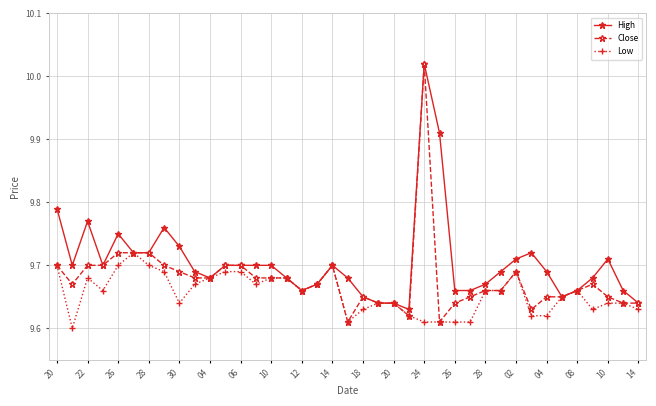

True or false: Low has more than 1 points higher than both neighbors.

True